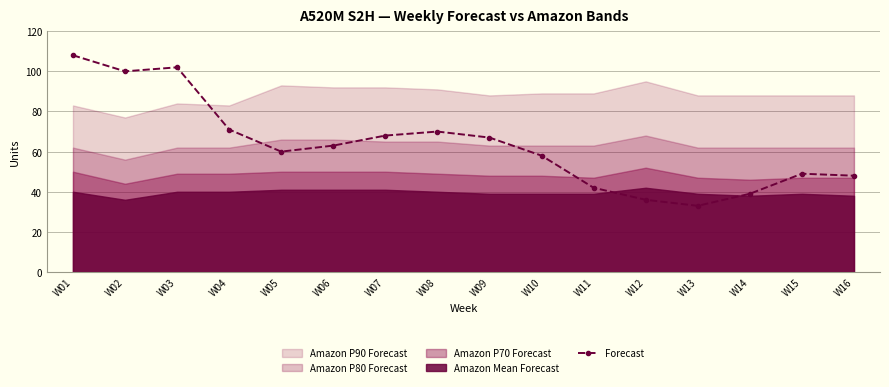

Reading left to right, what are all the values shown in this chart?

108	100	102	71	60	63	68	70	67	58	42	36	33	39	49	48